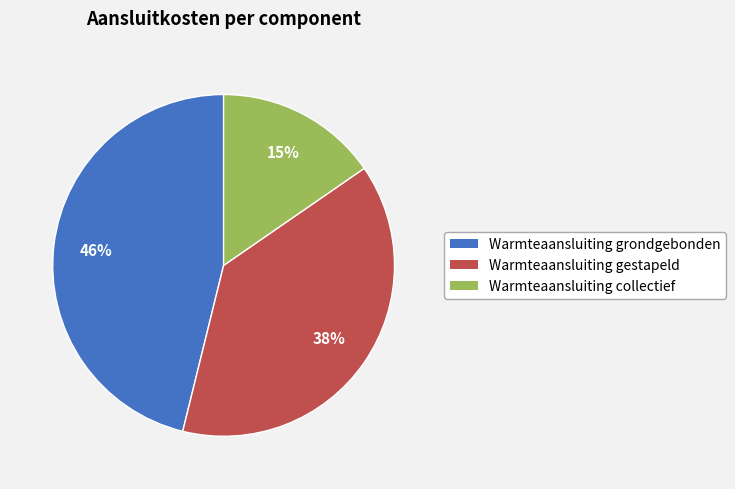

Which category has the smallest portion of the pie?

Warmteaansluiting collectief